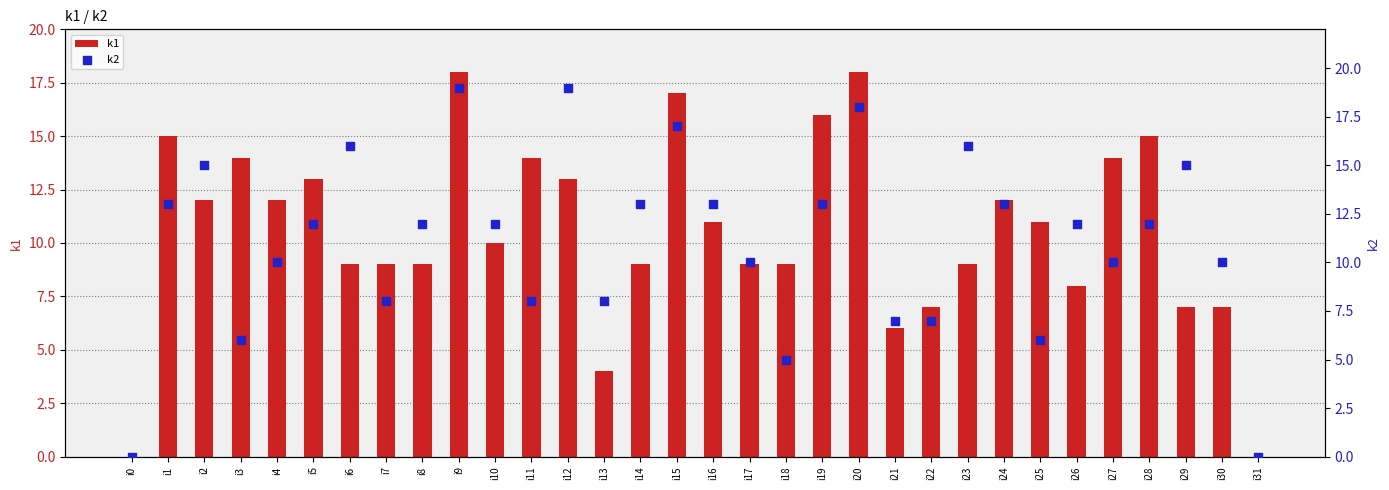

At which category is the sum across all series the highest?

i9